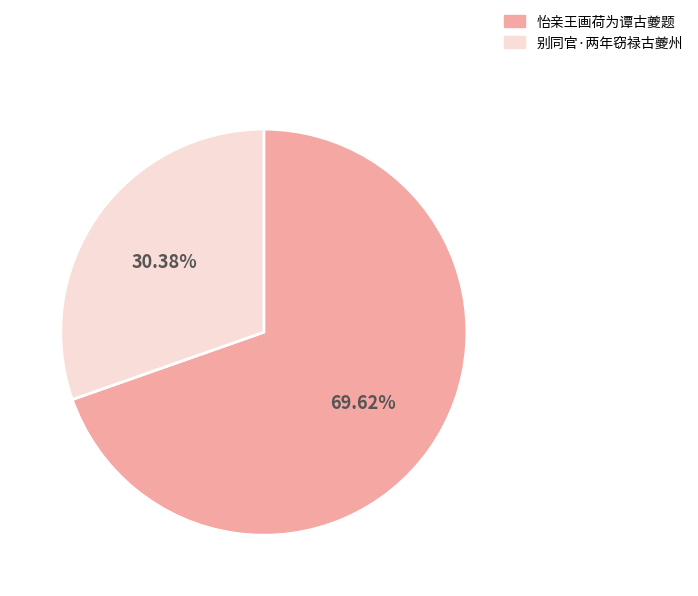

Which category has the biggest portion of the pie?

怡亲王画荷为谭古夔题